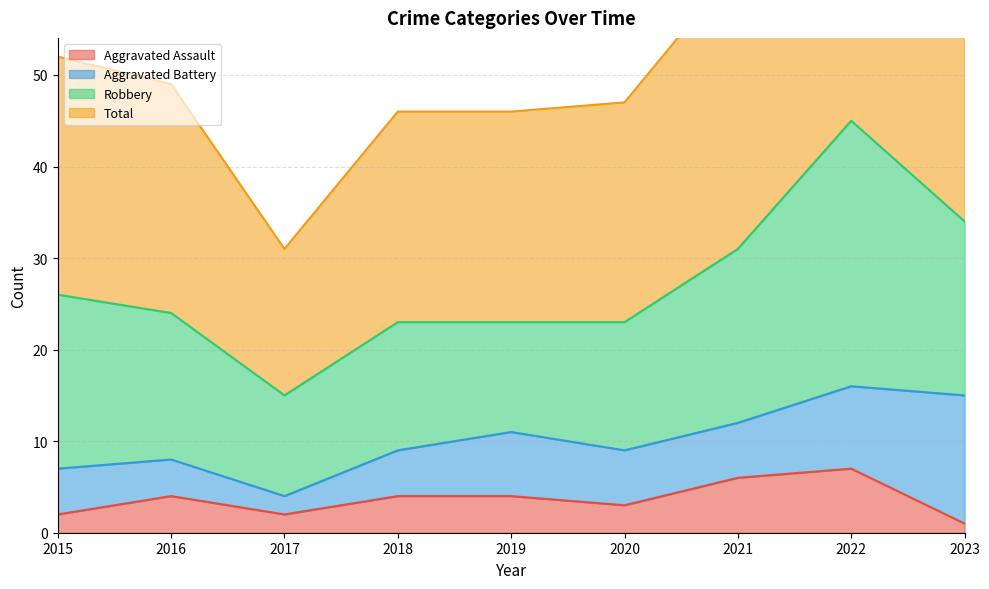

How many interior local peaks does the Total series have?

1